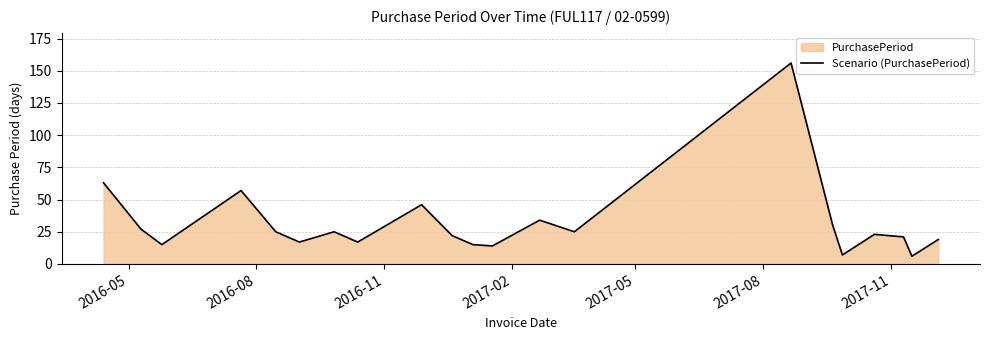

What is the minimum value shown in the chart?

6